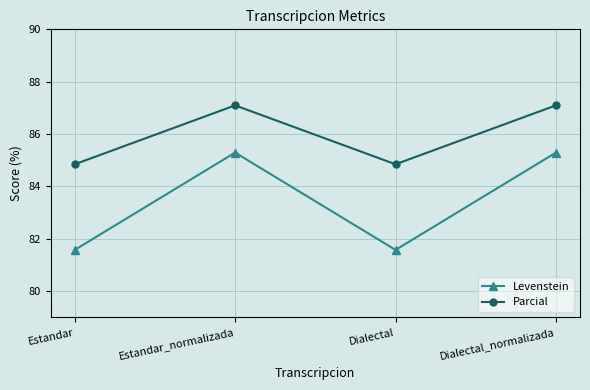

True or false: Parcial and Levenstein intersect in this chart.

False